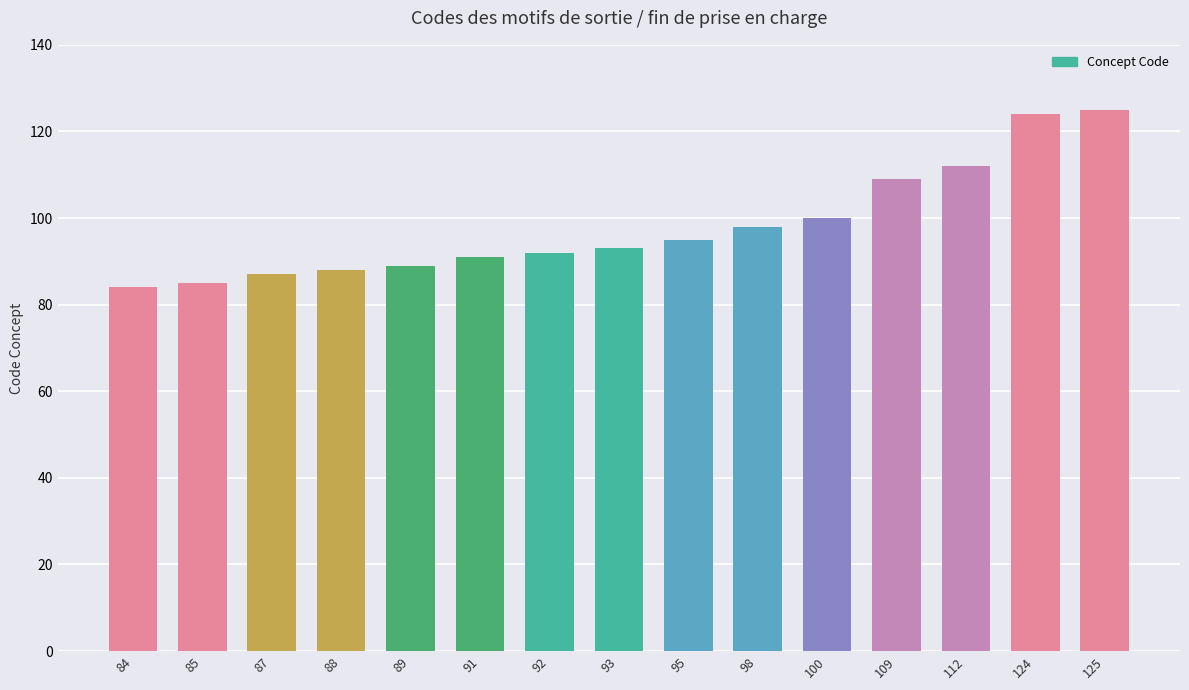

Approximately how many times larger is the value at 100 compared to 92?

1.1